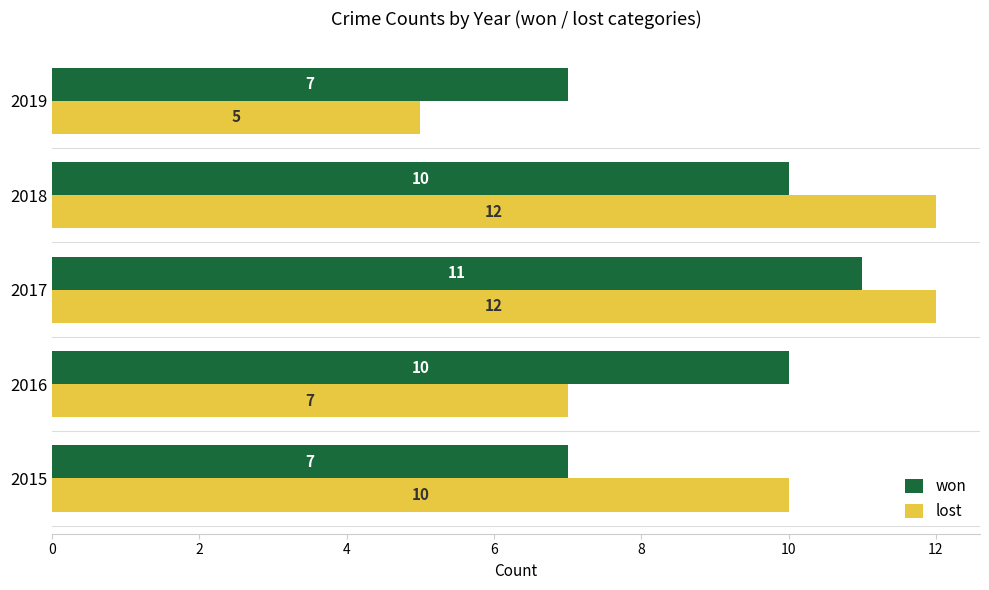

How many values in the lost series are below 10?

2